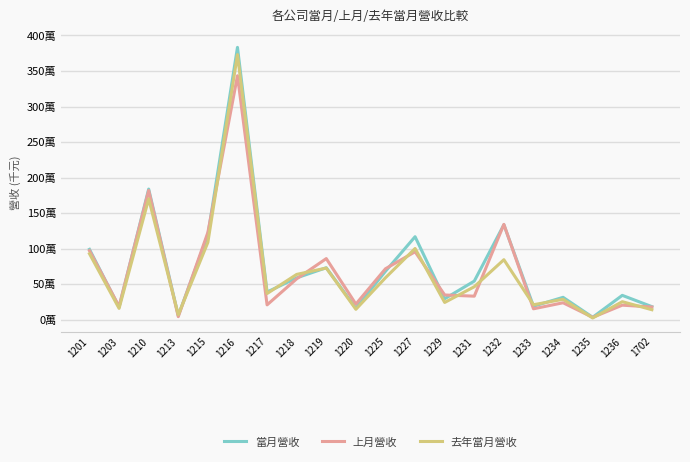

What is the difference between the 上月營收 values at 1232 and 1225?

624339